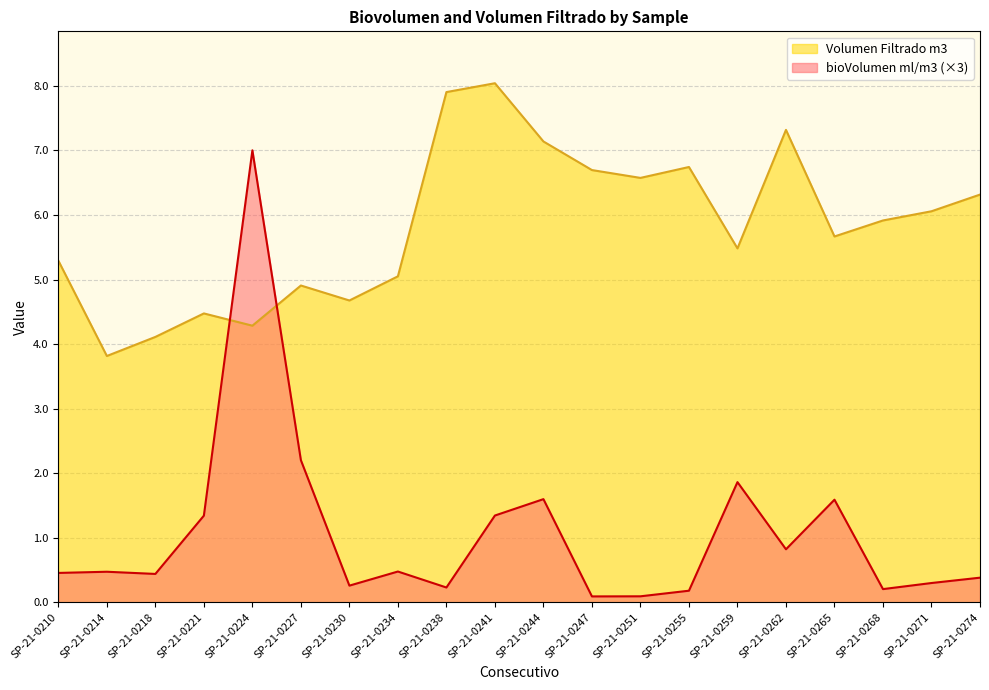

List the series in order of their overall mean, highest first.

Volumen Filtrado m3, bioVolumen ml/m3 (×3)